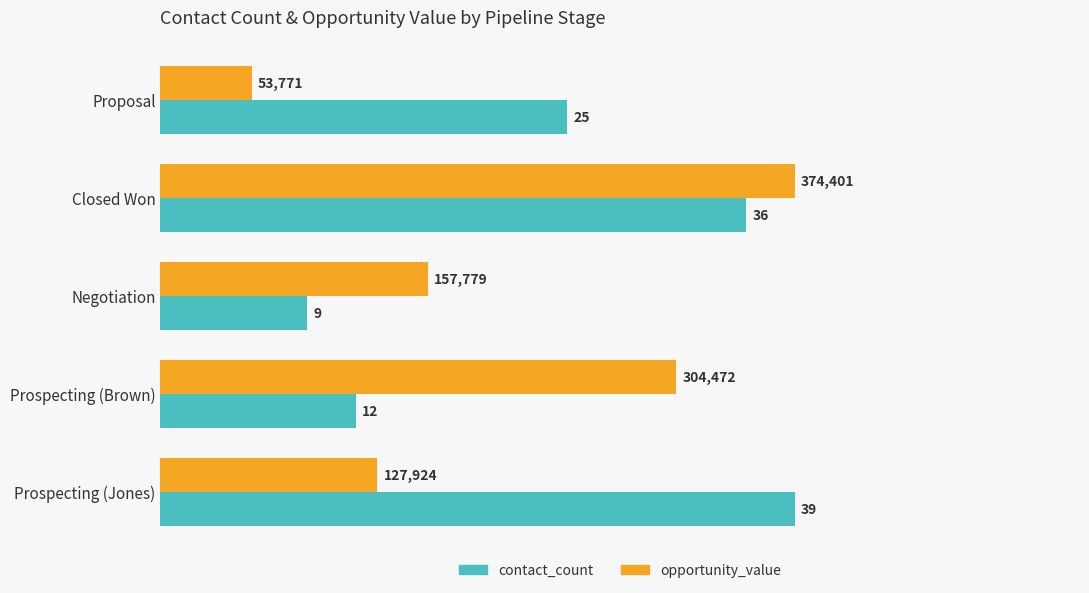

Where is opportunity_value nearest to the value 22?

Negotiation